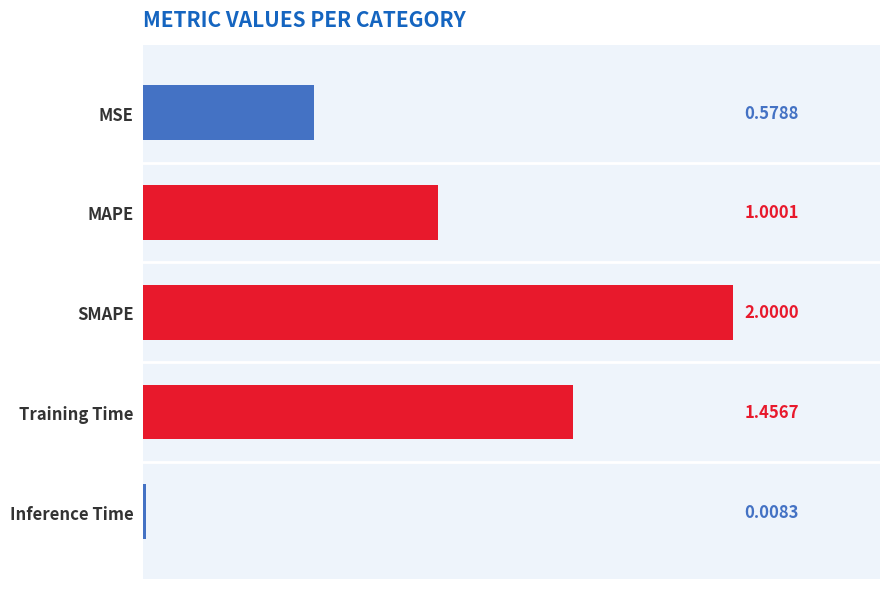

Rank the categories by value from lowest to highest.

Inference Time, MSE, MAPE, Training Time, SMAPE